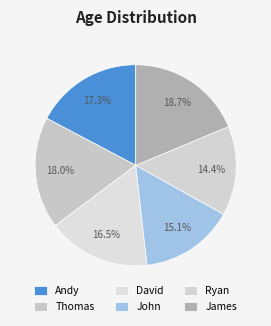

Rank the categories by value from highest to lowest.

James, Thomas, Andy, David, John, Ryan